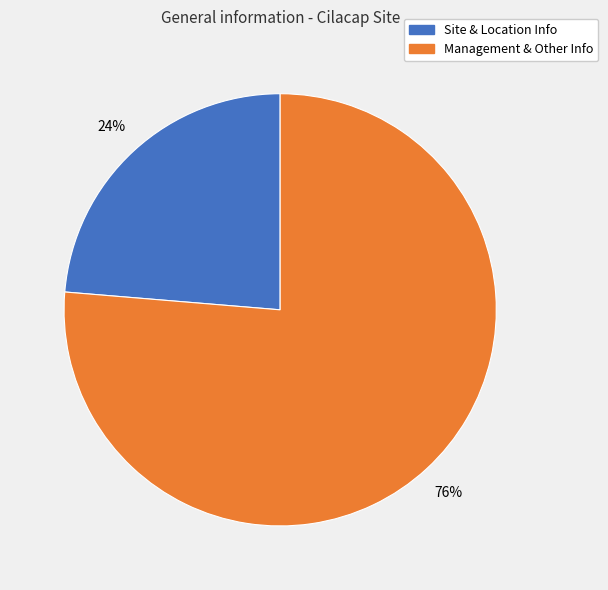

To the nearest percent, what is the average slice percentage?

50%